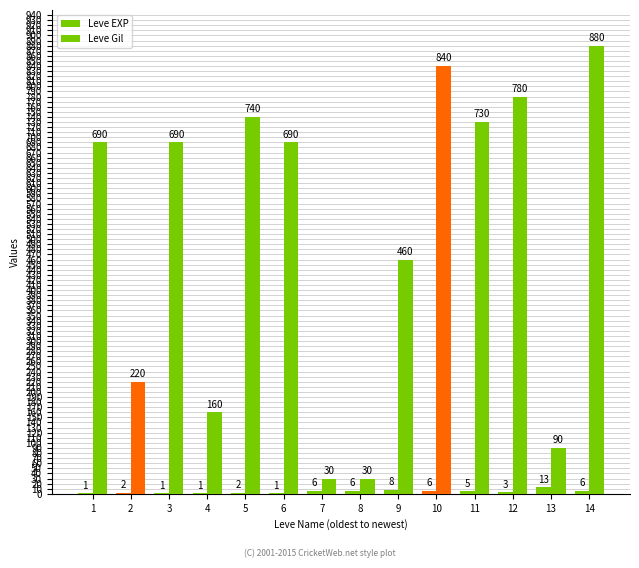

How many groups of bars are there?

14